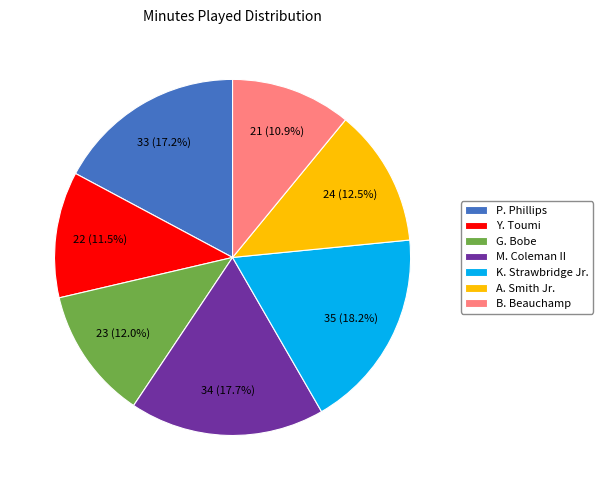

Do Y. Toumi and P. Phillips together represent more than half of the pie?

No